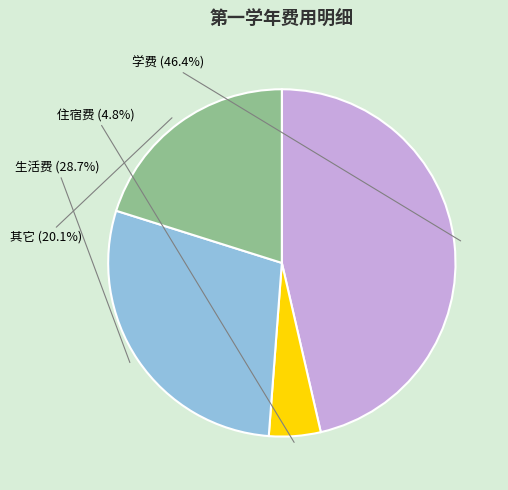

Which has a higher value, 学费 or 其它?

学费